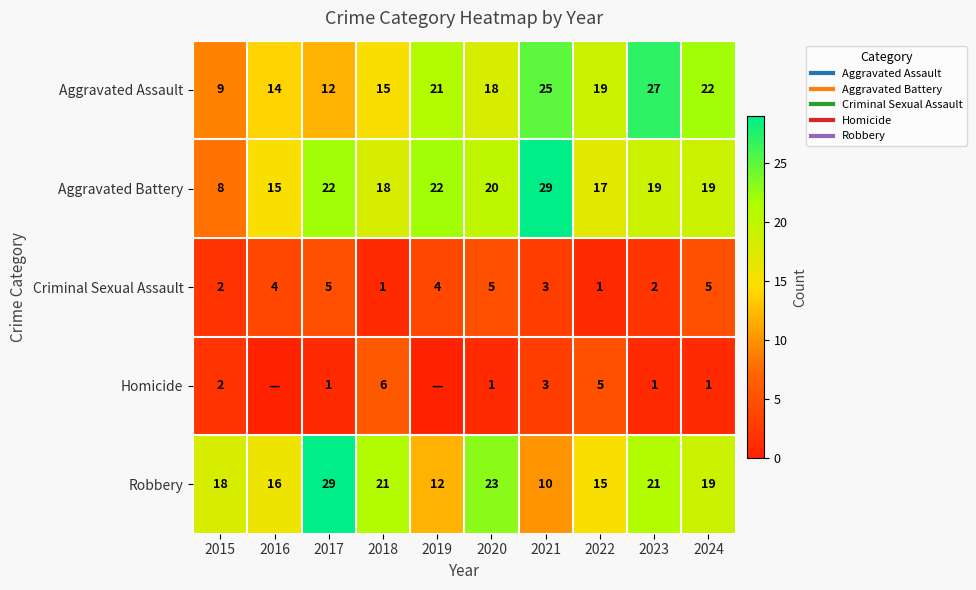

What is the total value across all series at 2018?

61